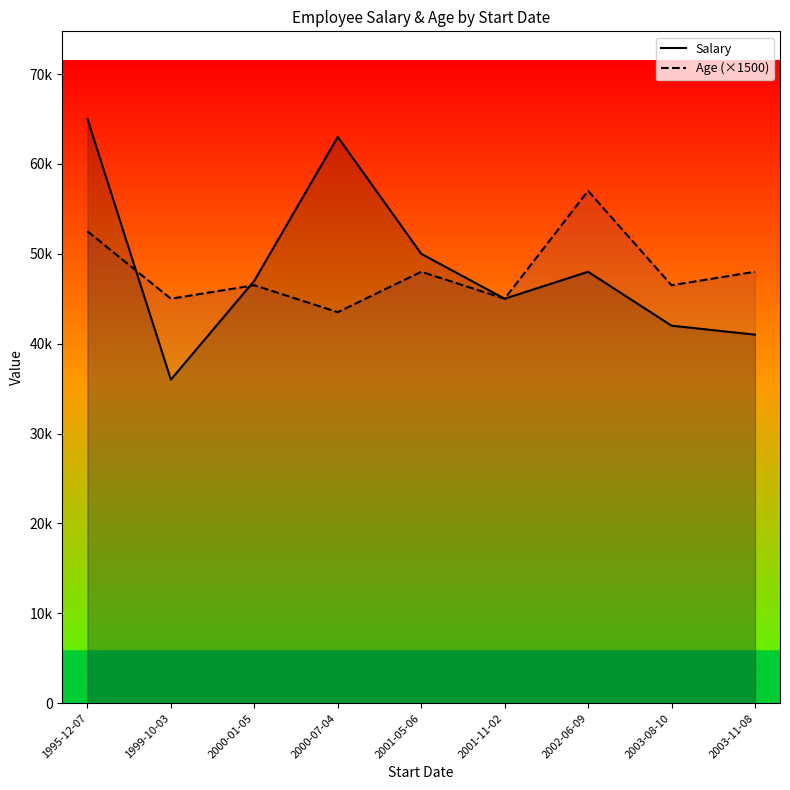

In Age (×1500), how many points are lower than both neighbors (excluding endpoints)?

4